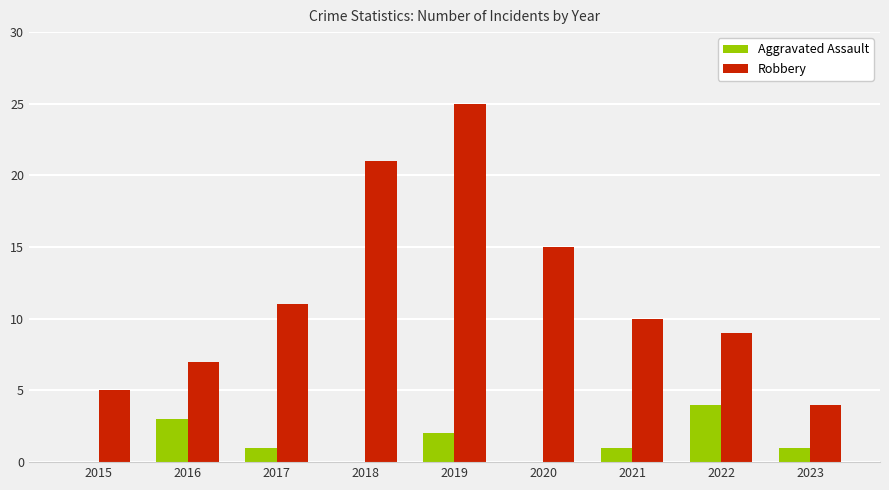

Which category has the highest value in the Robbery series?

2019